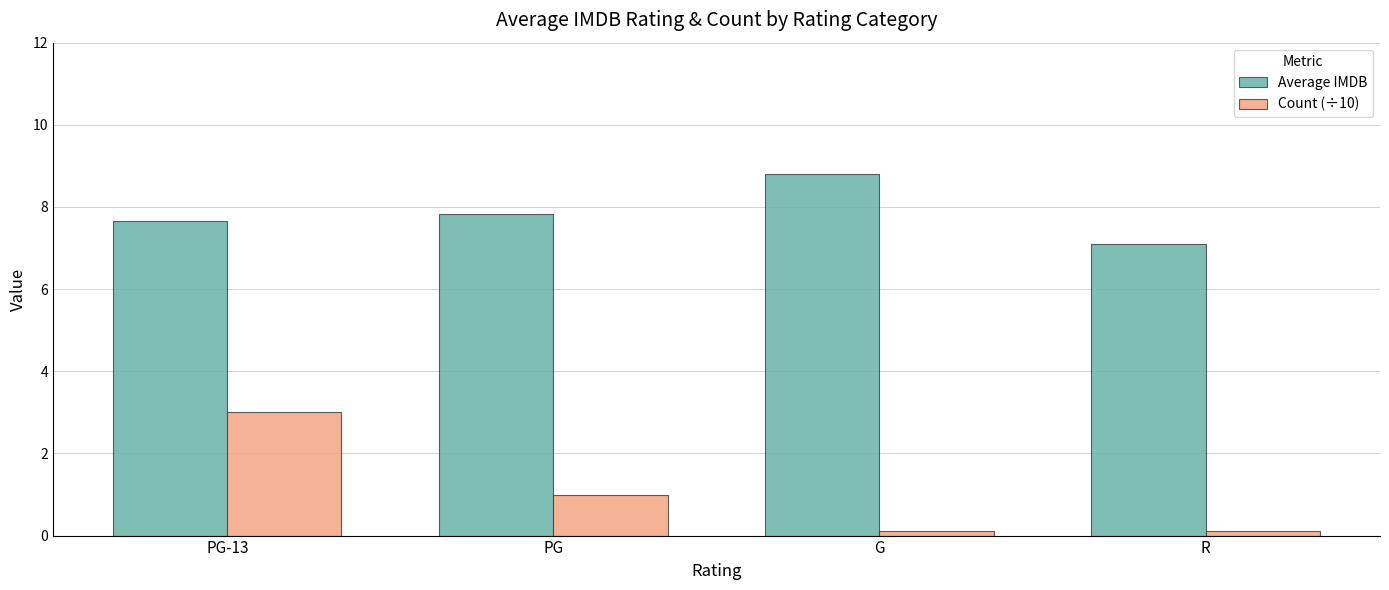

Reading left to right, what are all the values shown in this chart?

Average IMDB: 7.7	7.8	8.8	7.1
Count (÷10): 3.0	1.0	0.1	0.1